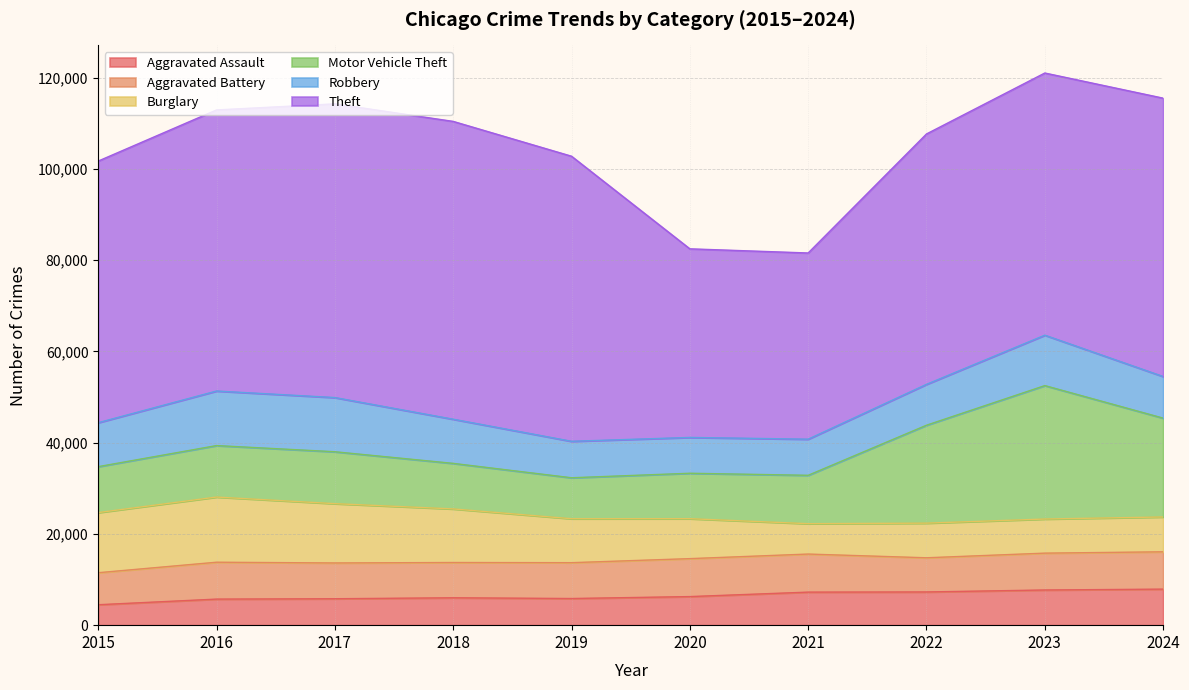

Where does the Burglary series first go above 9638?

2015